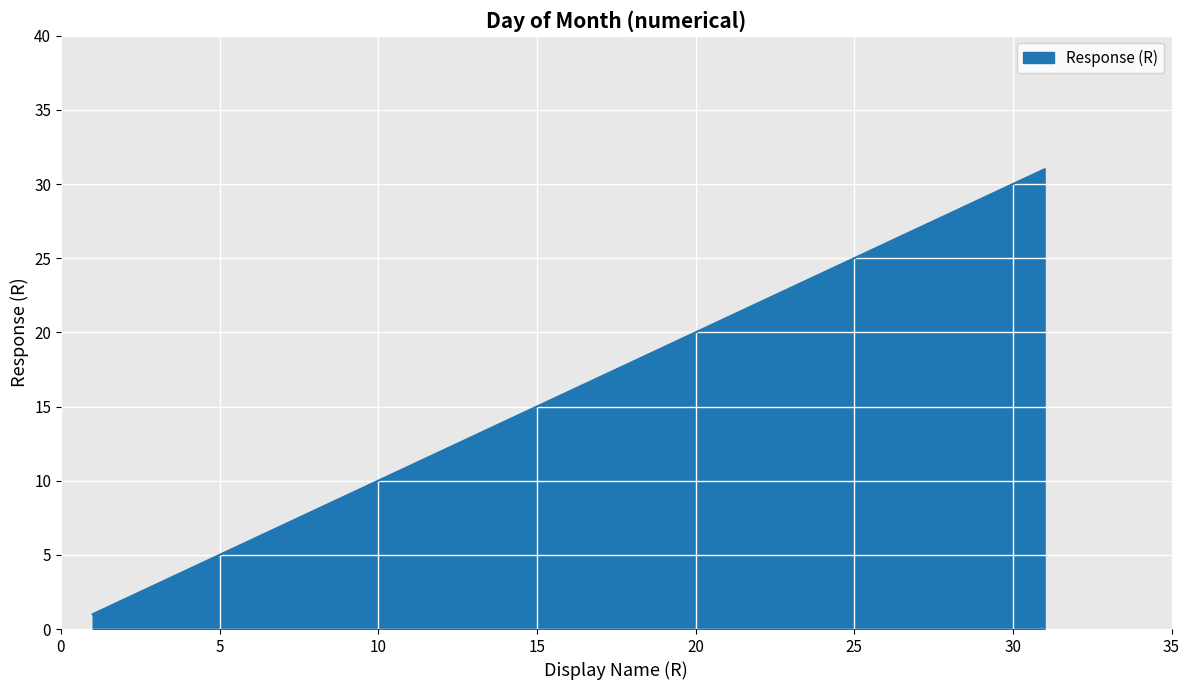

What is the maximum value shown in the chart?

31